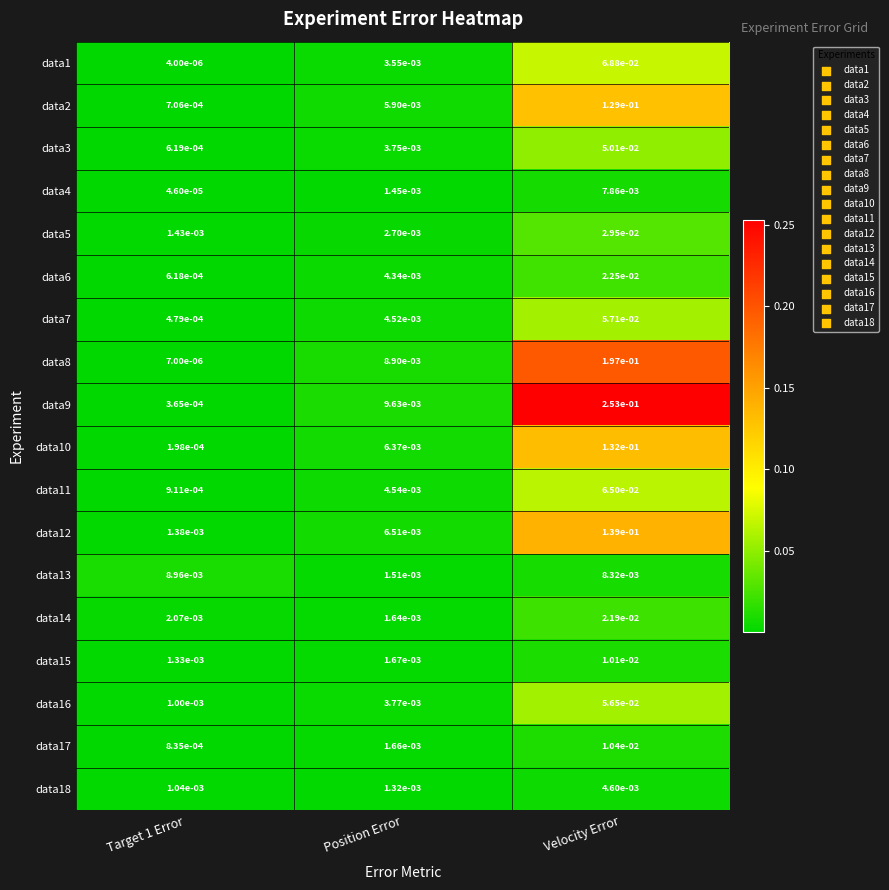

Which category has the highest value in the data17 series?

Velocity Error